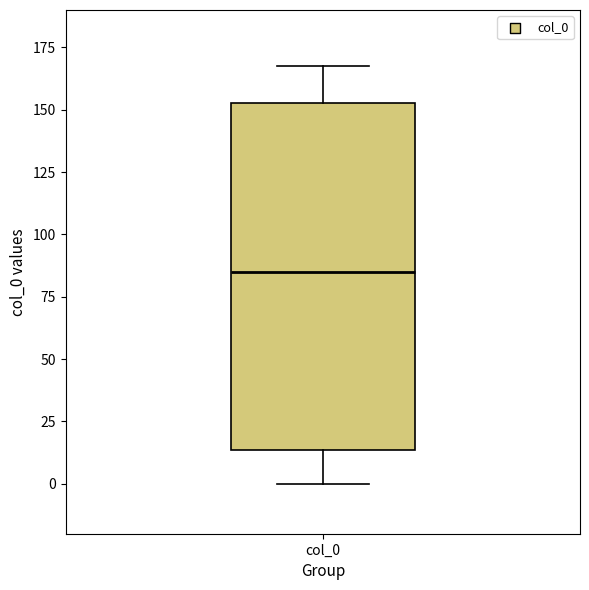

Read this box plot against the y-axis: the position of the median line, the range covered by the box, and the ends of both whiskers. The values are not printed on the chart, so give them approximately, as read against the axis.

median 85, box 15 to 155, whiskers 0 to 170